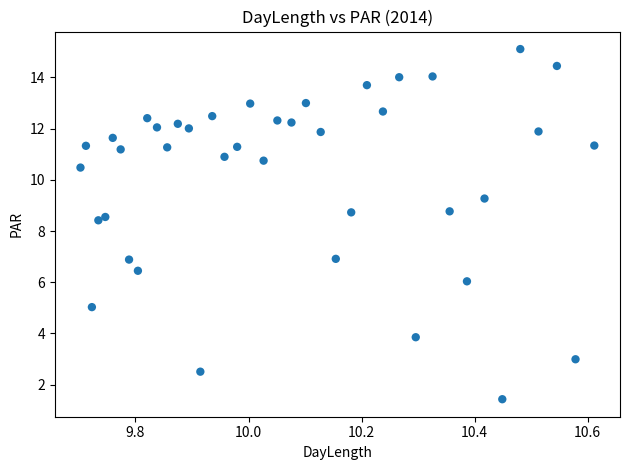

What is the range of X values (max minus min)?

0.9